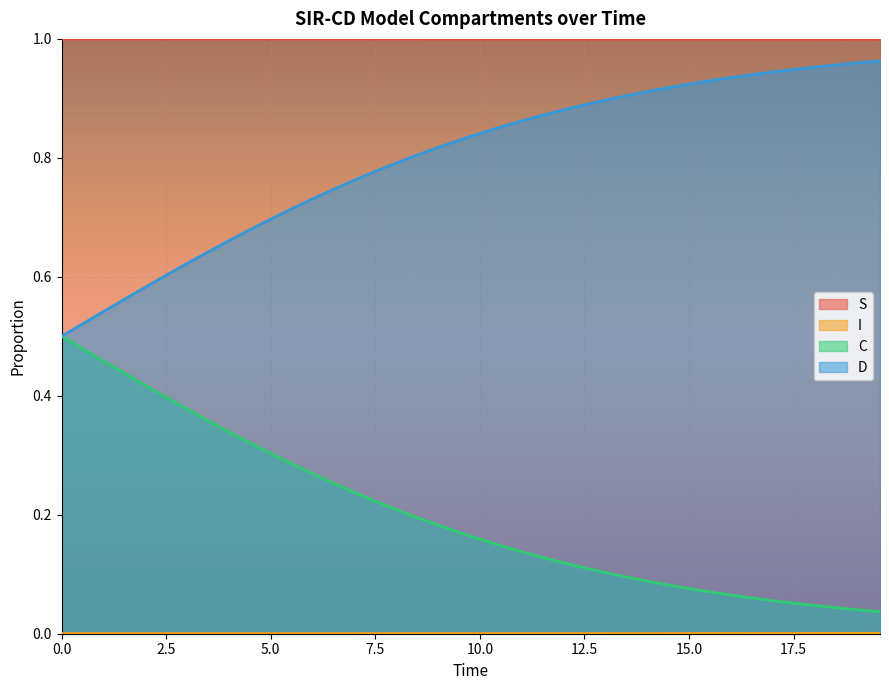

Reading right to left, extract all data points from this chart.

S: 1.0	1.0	1.0	1.0	1.0	1.0	1.0	1.0	1.0	1.0	1.0	1.0	1.0	1.0	1.0	1.0	1.0	1.0	1.0	1.0	1.0	1.0	1.0	1.0	1.0	1.0	1.0	1.0	1.0	1.0	1.0	1.0	1.0	1.0	1.0	1.0	1.0	1.0	1.0	1.0
I: 0.0	0.0	0.0	0.0	0.0	0.0	0.0	0.0	0.0	0.0	0.0	0.0	0.0	0.0	0.0	0.0	0.0	0.0	0.0	0.0	0.0	0.0	0.0	0.0	0.0	0.0	0.0	0.0	0.0	0.0	0.0	0.0	0.0	0.0	0.0	0.0	0.0	0.0	0.0	0.0
C: 0.0	0.0	0.0	0.0	0.1	0.1	0.1	0.1	0.1	0.1	0.1	0.1	0.1	0.1	0.1	0.1	0.1	0.1	0.1	0.2	0.2	0.2	0.2	0.2	0.2	0.2	0.3	0.3	0.3	0.3	0.3	0.3	0.4	0.4	0.4	0.4	0.4	0.5	0.5	0.5
D: 1.0	1.0	1.0	1.0	0.9	0.9	0.9	0.9	0.9	0.9	0.9	0.9	0.9	0.9	0.9	0.9	0.9	0.9	0.9	0.8	0.8	0.8	0.8	0.8	0.8	0.8	0.7	0.7	0.7	0.7	0.7	0.7	0.6	0.6	0.6	0.6	0.6	0.5	0.5	0.5